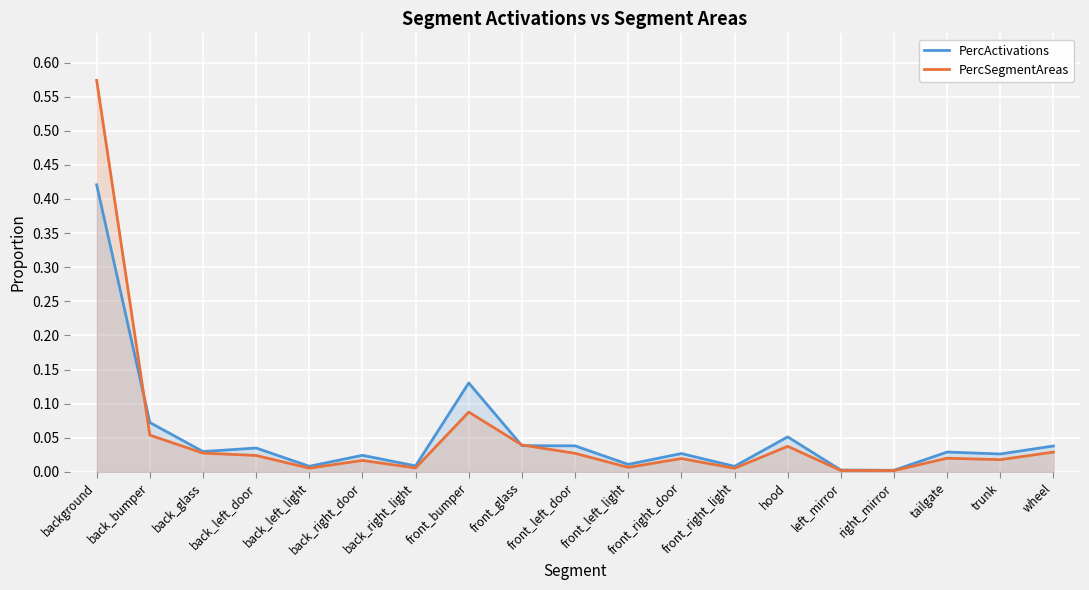

Is it true that PercActivations equals 0.4 at background?

True